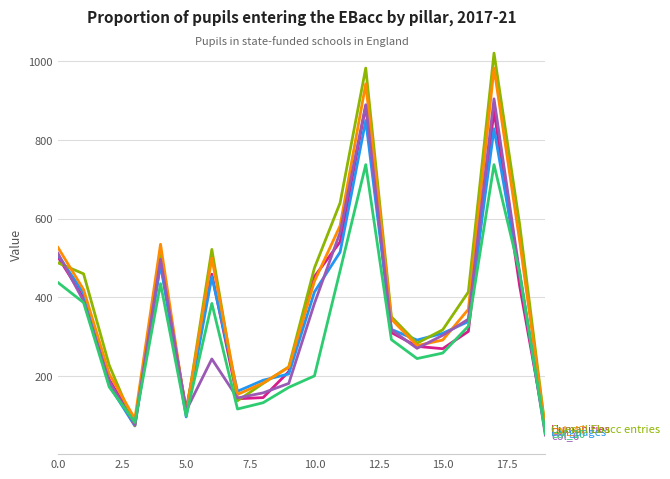

What is the maximum value shown in the chart?

1020